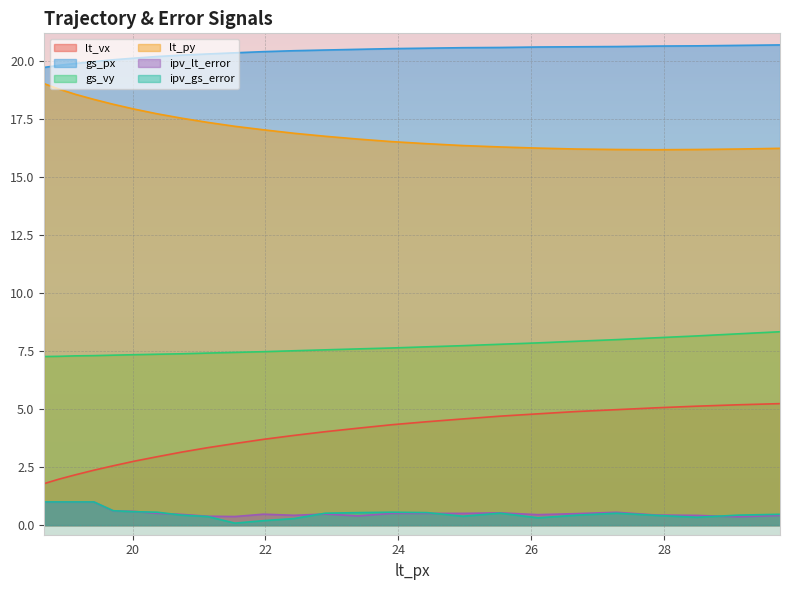

How many lines are shown in the chart?

6